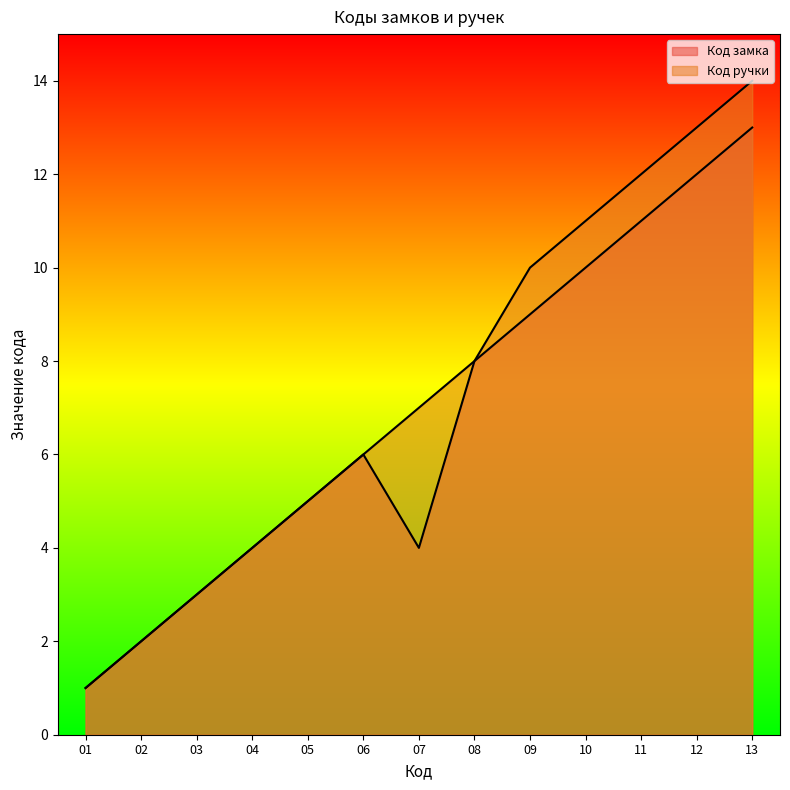

Which category has the highest value across all series?

13